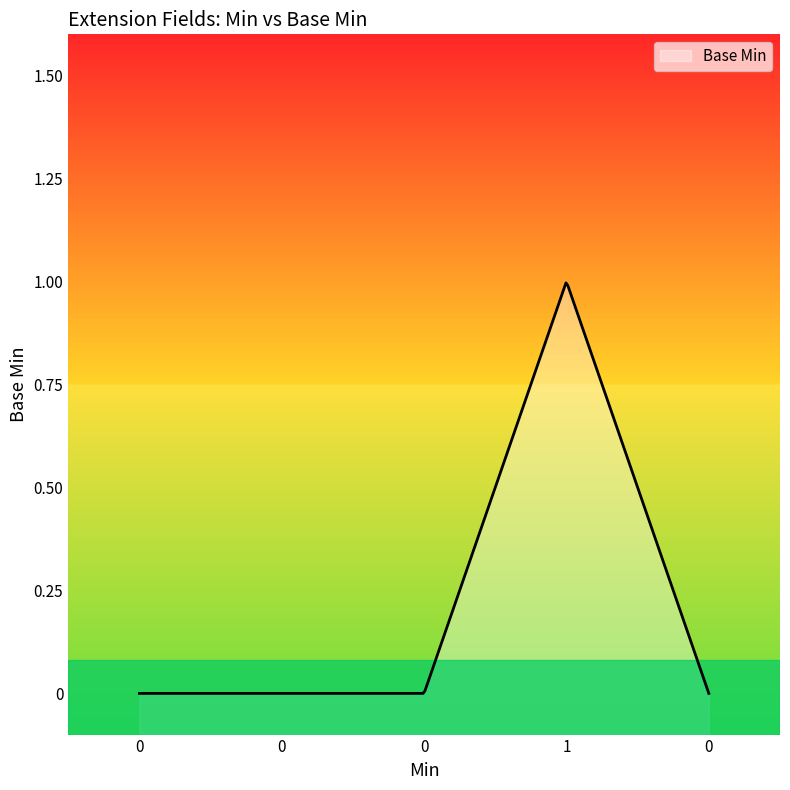

Rank the categories by value from lowest to highest.

0, 0, 0, 0, 1